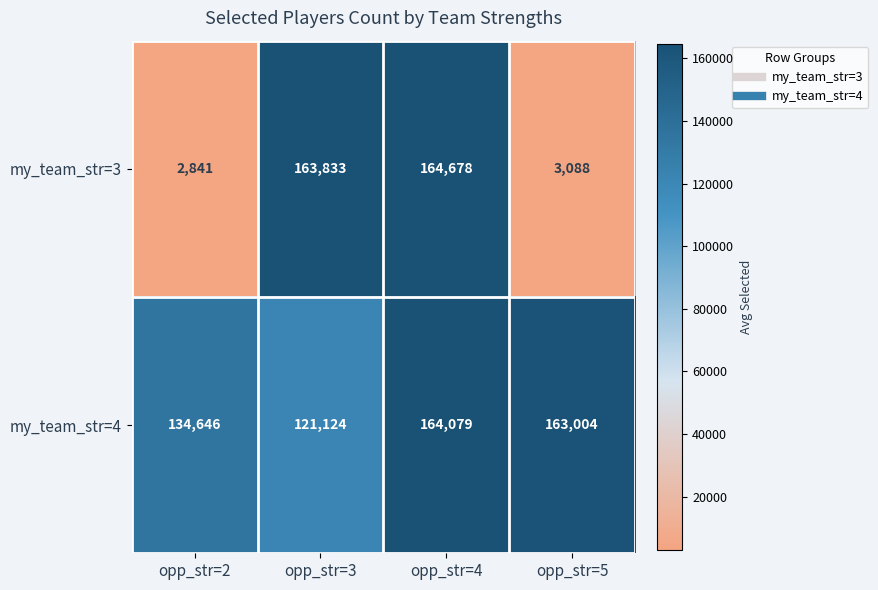

True or false: my_team_str=3 has a value of 2841 at opp_str=2.

True